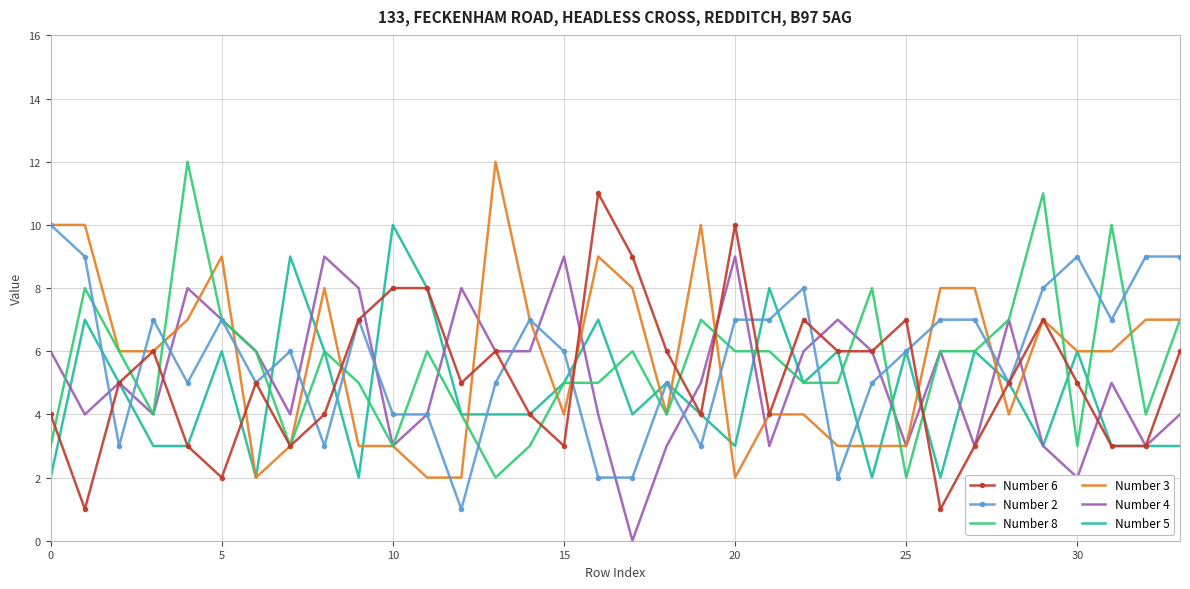

What is the maximum value shown in the chart?

12